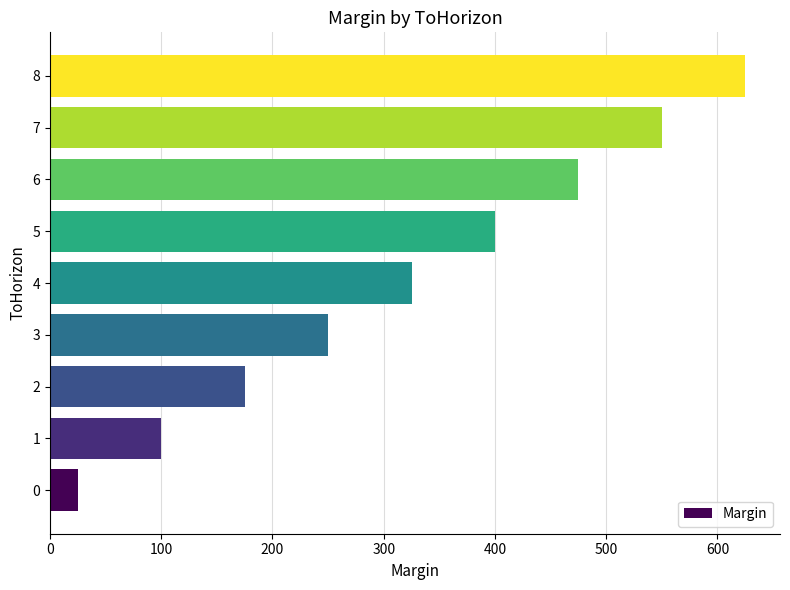

Does the chart contain stacked bars?

No